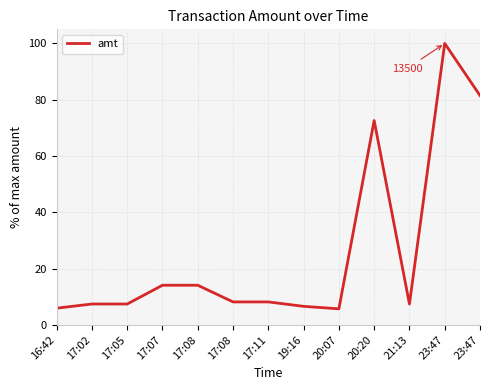

How many lines are shown in the chart?

1